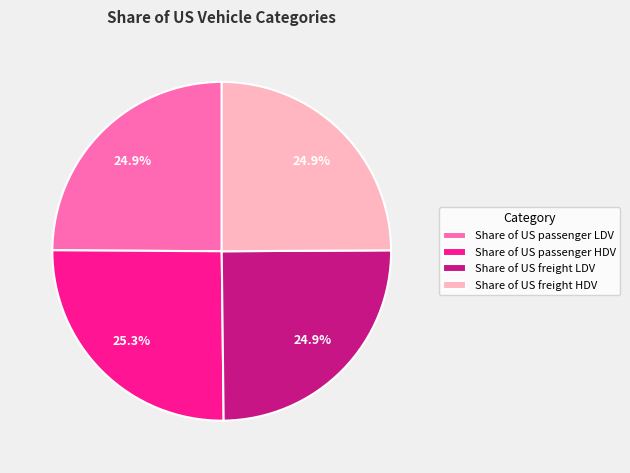

Is it true that Share of US freight LDV is 40% of the pie?

False